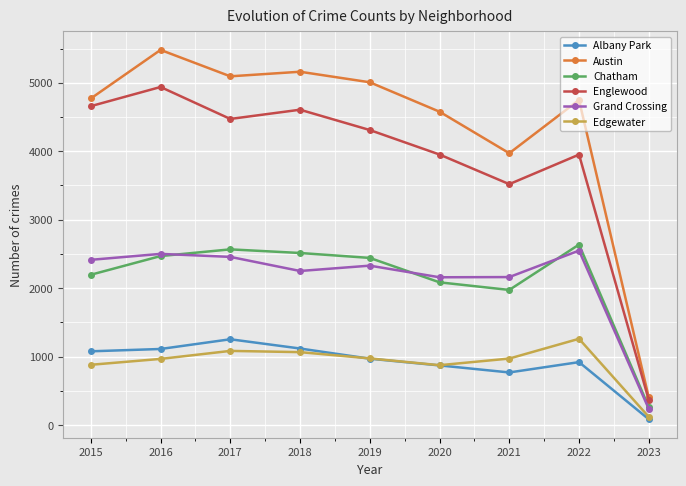

How many interior local peaks does the Englewood series have?

3